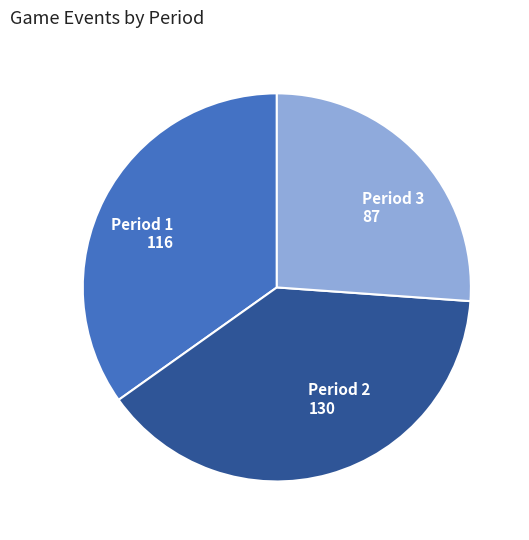

Is Period 1 the majority of the pie?

No